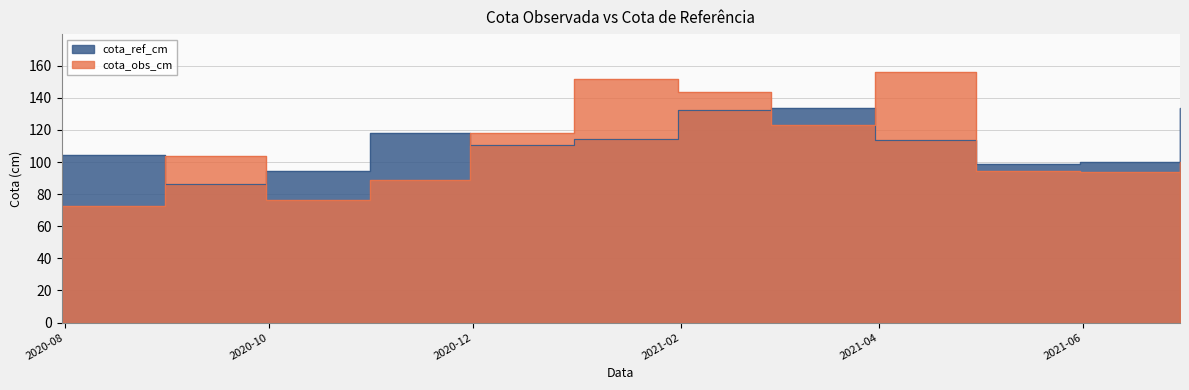

At which category does the chart reach its peak across all series?

2021-03-31